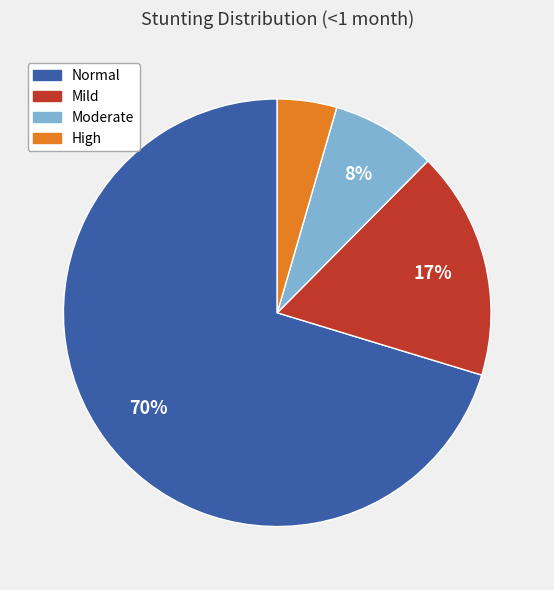

The Normal slice represents 80% of the pie. True or false?

False